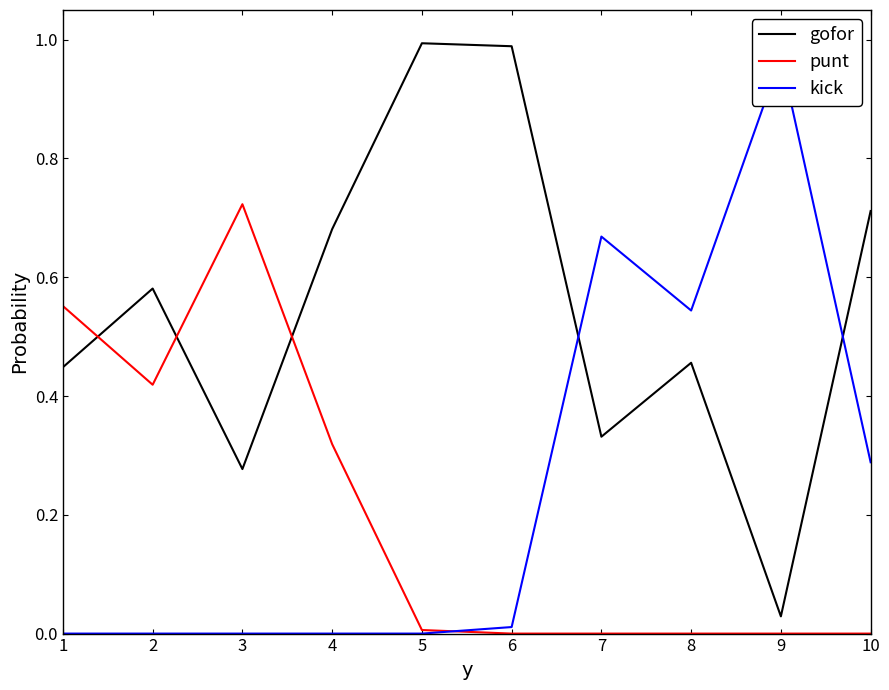

How many positive values does the punt series have?

5